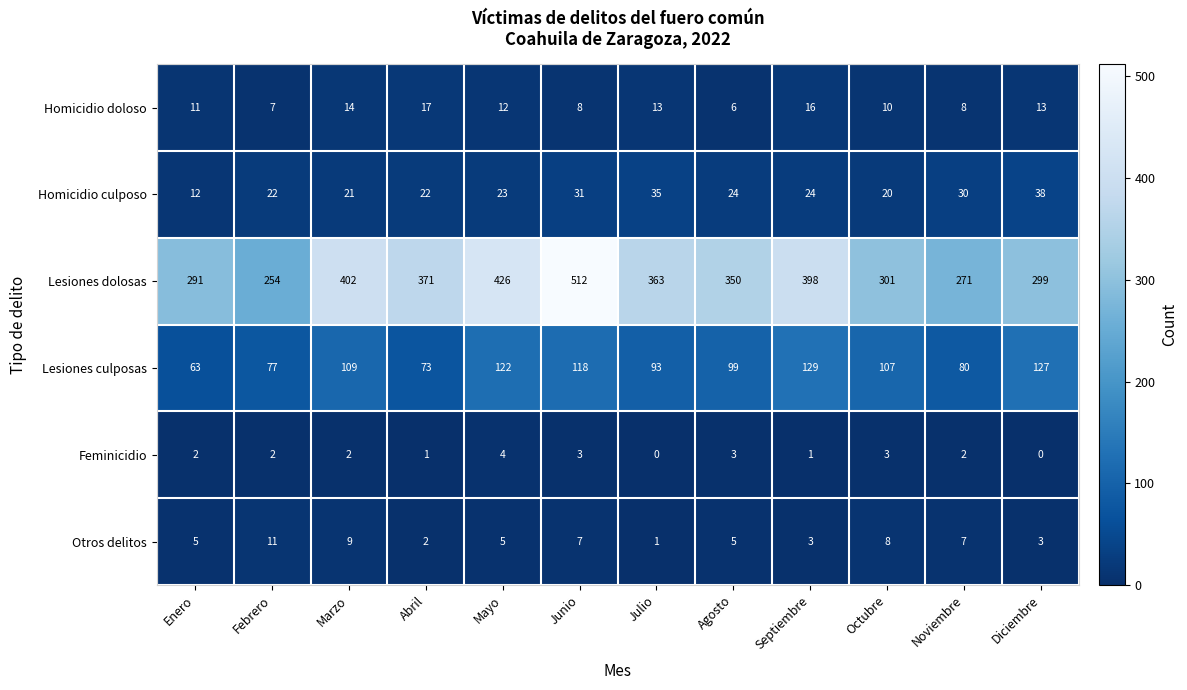

The Lesiones culposas series shows 129 at Septiembre. True or false?

True